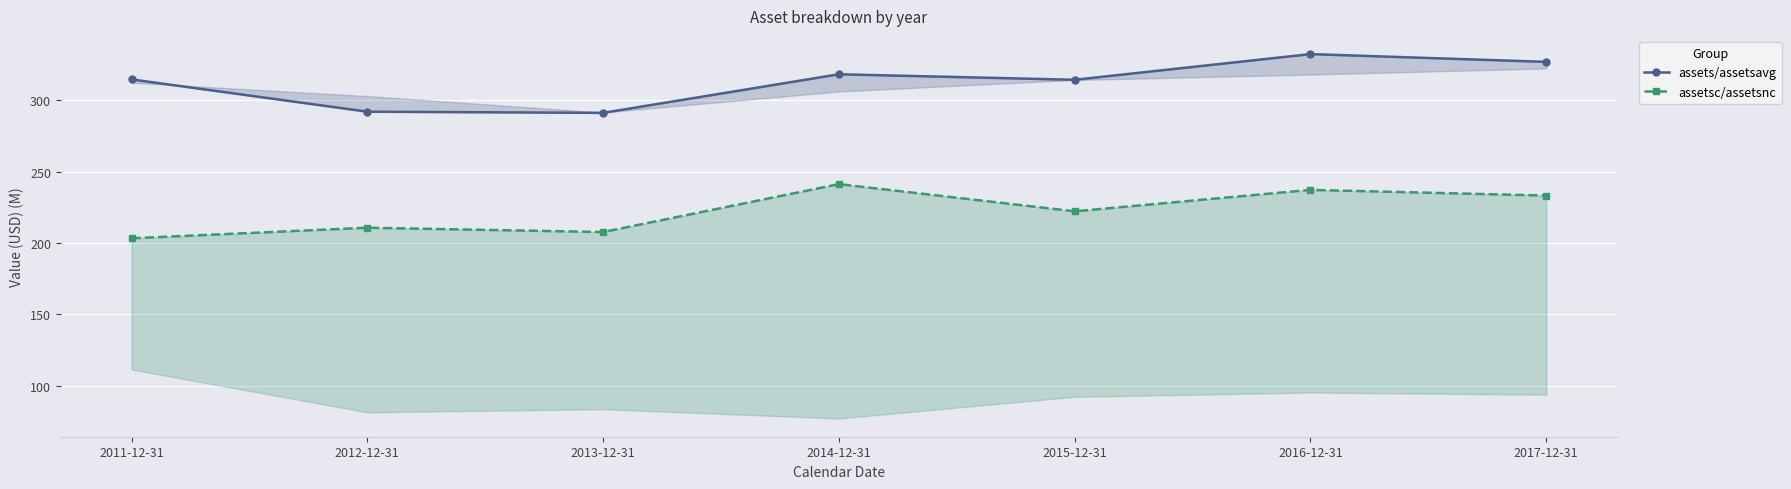

The assetsc/assetsnc series shows 66.1 at 2014-12-31. True or false?

False